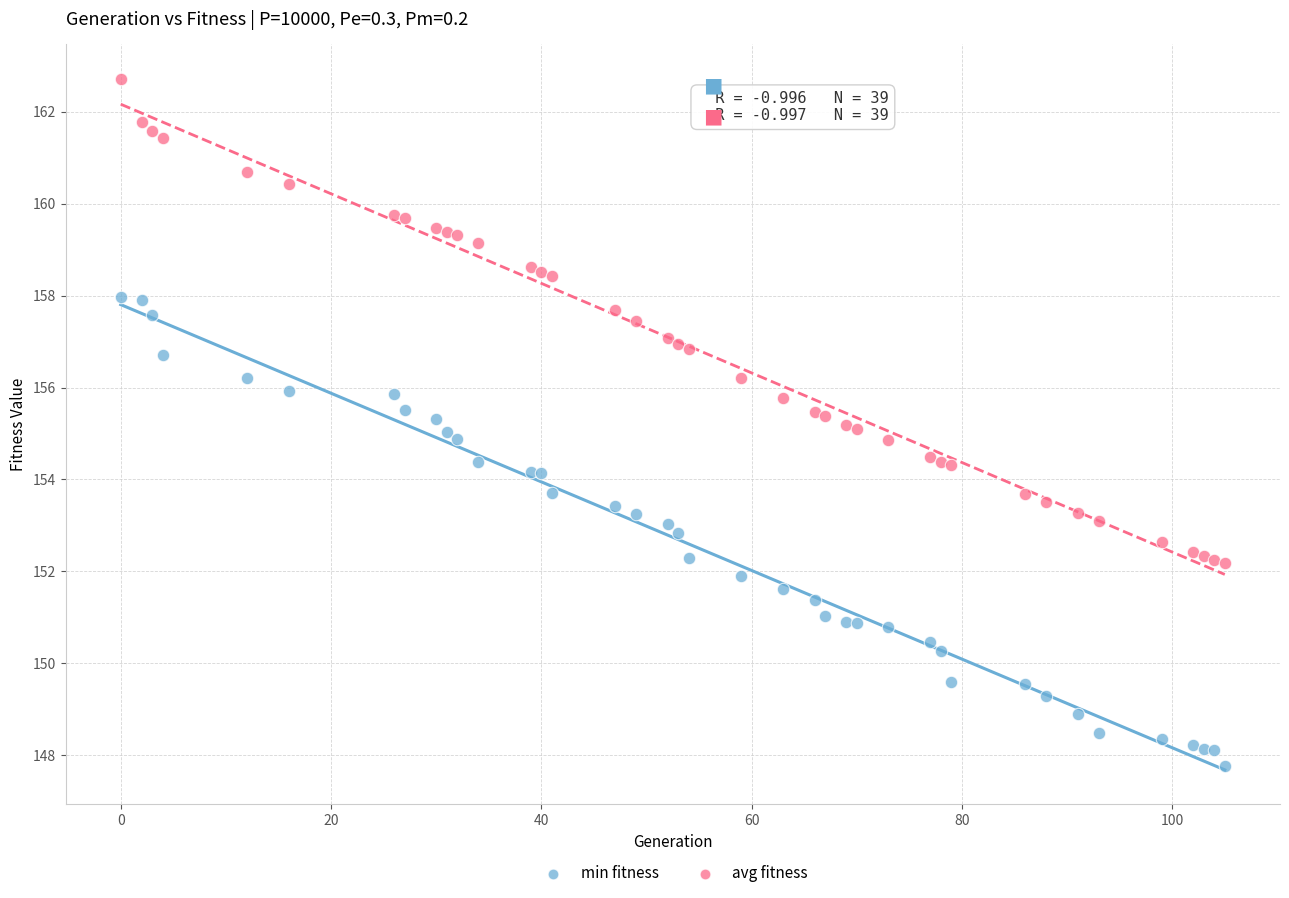

Which series reaches the minimum Y coordinate?

min fitness